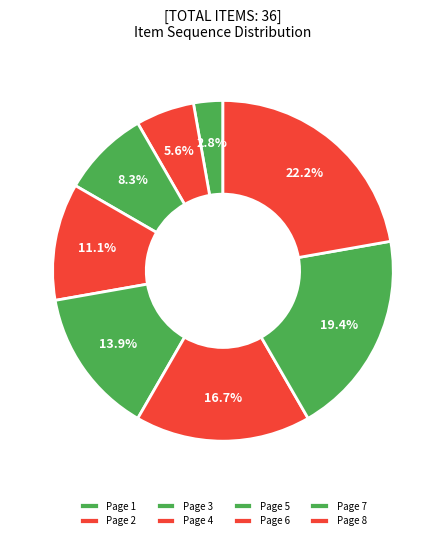

What is the largest slice in the pie chart?

Page 8